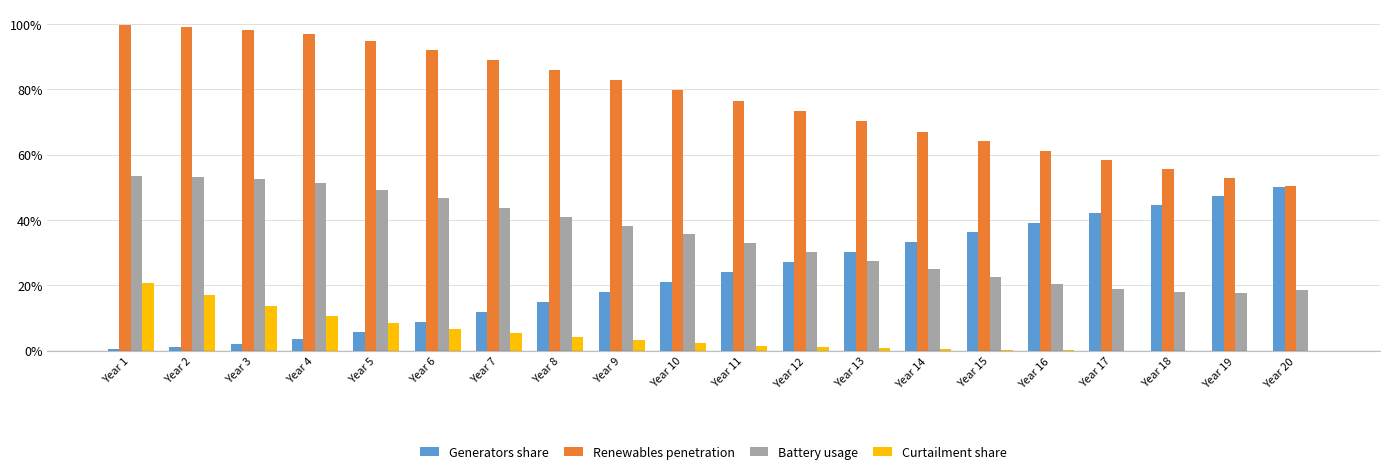

What is the sum of all Battery usage values?

696.8